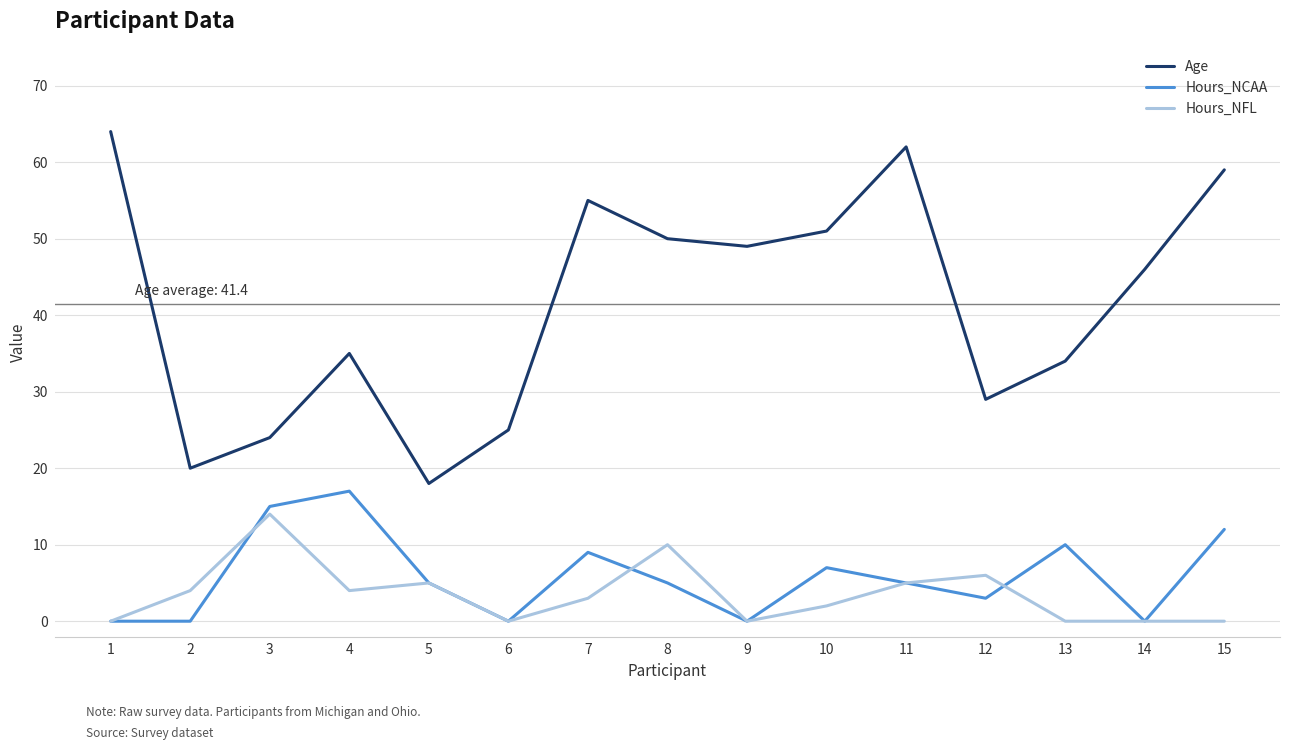

Where is the first local minimum for Hours_NFL?

4